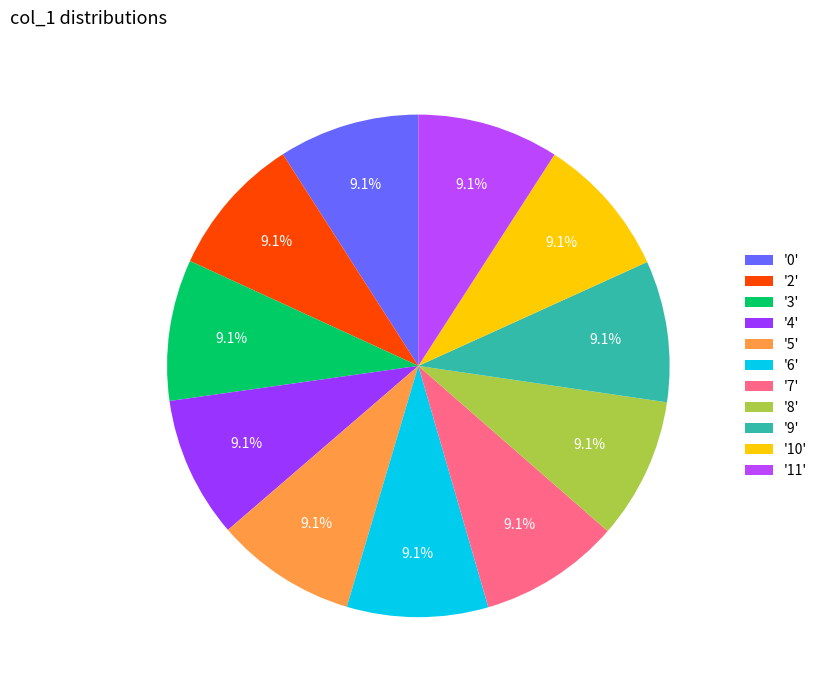

Count the number of slices in the pie.

11